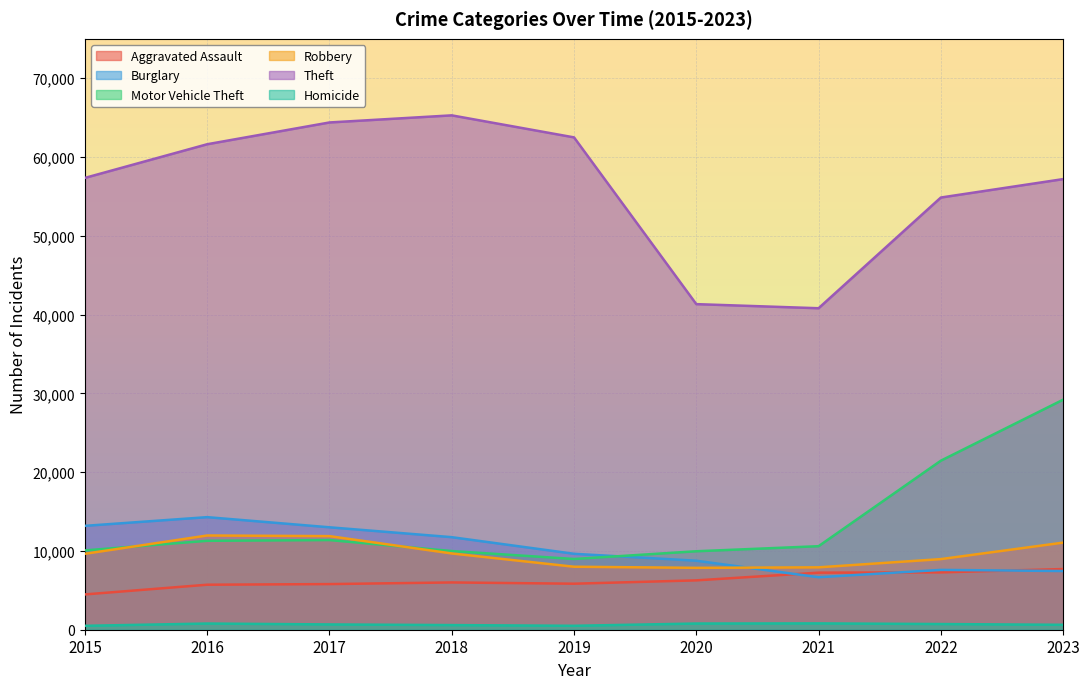

Reading left to right, transcribe all the data shown in this chart.

Aggravated Assault: 4480	5712	5793	6001	5841	6264	7242	7280	7703
Burglary: 13184	14289	13001	11747	9638	8758	6662	7594	7449
Motor Vehicle Theft: 10068	11286	11380	9985	8977	9959	10602	21456	29197
Robbery: 9638	11960	11880	9681	7995	7855	7918	8963	11056
Theft: 57350	61622	64386	65288	62493	41327	40806	54858	57196
Homicide: 496	786	672	588	499	787	804	722	624